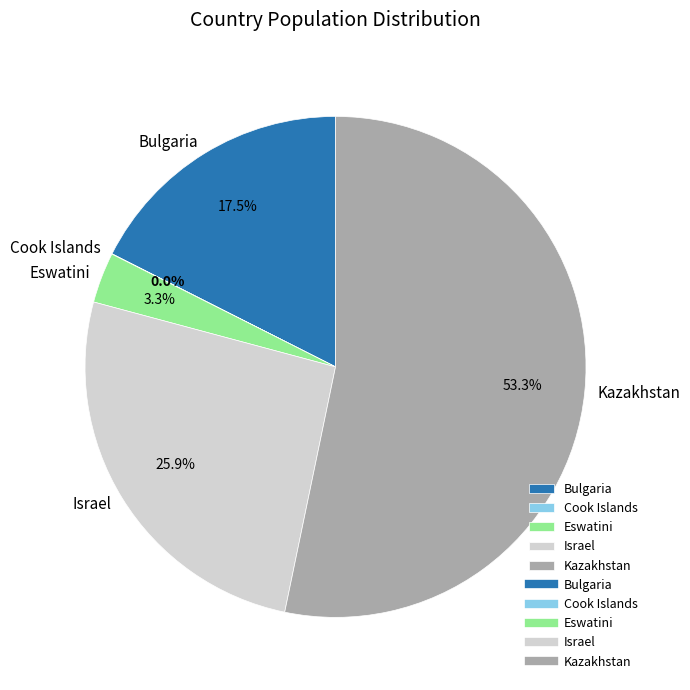

What portion of the pie excludes Israel?

74.1%